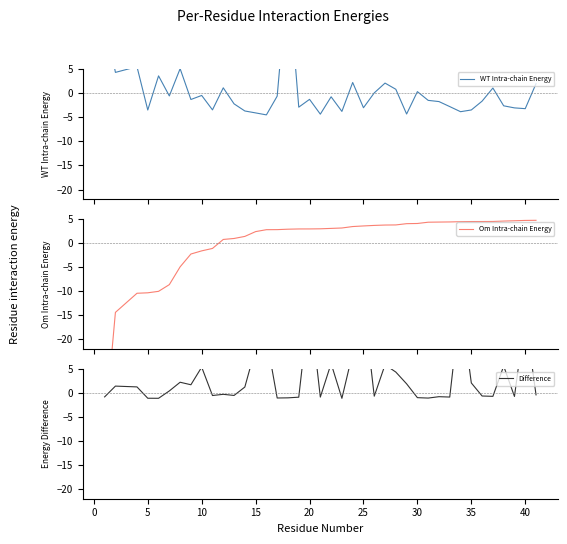

Reading left to right, list all the values displayed in this chart.

WT Intra-chain Energy: 16.2	4.3	5.5	-3.5	3.6	-0.6	5.1	-1.3	-0.5	-3.5	1.1	-2.2	-3.7	-4.1	-4.5	-0.6	24.8	-2.9	-1.3	-4.4	-0.8	-3.8	2.2	-3.0	0.0	2.1	0.8	-4.3	0.3	-1.5	-1.8	-2.8	-3.9	-3.5	-1.7	1.1	-2.6	-3.1	-3.2	2.0
Om Intra-chain Energy: -39.3	-14.4	-10.4	-10.4	-10.1	-8.7	-5.0	-2.3	-1.7	-1.2	0.7	0.9	1.3	2.3	2.7	2.7	2.8	2.9	2.9	2.9	3.0	3.1	3.4	3.5	3.6	3.7	3.7	4.0	4.0	4.3	4.3	4.3	4.4	4.4	4.4	4.4	4.5	4.6	4.7	4.7
Difference: -0.9	1.4	1.2	-1.2	-1.2	0.4	2.2	1.6	5.3	-0.6	-0.4	-0.6	1.2	9.2	11.4	-1.1	-1.1	-0.9	18.8	-0.9	6.0	-1.2	8.2	18.8	-0.7	5.8	4.3	1.8	-1.0	-1.1	-0.8	-0.9	18.8	2.0	-0.7	-0.8	5.5	-0.8	15.8	-0.5